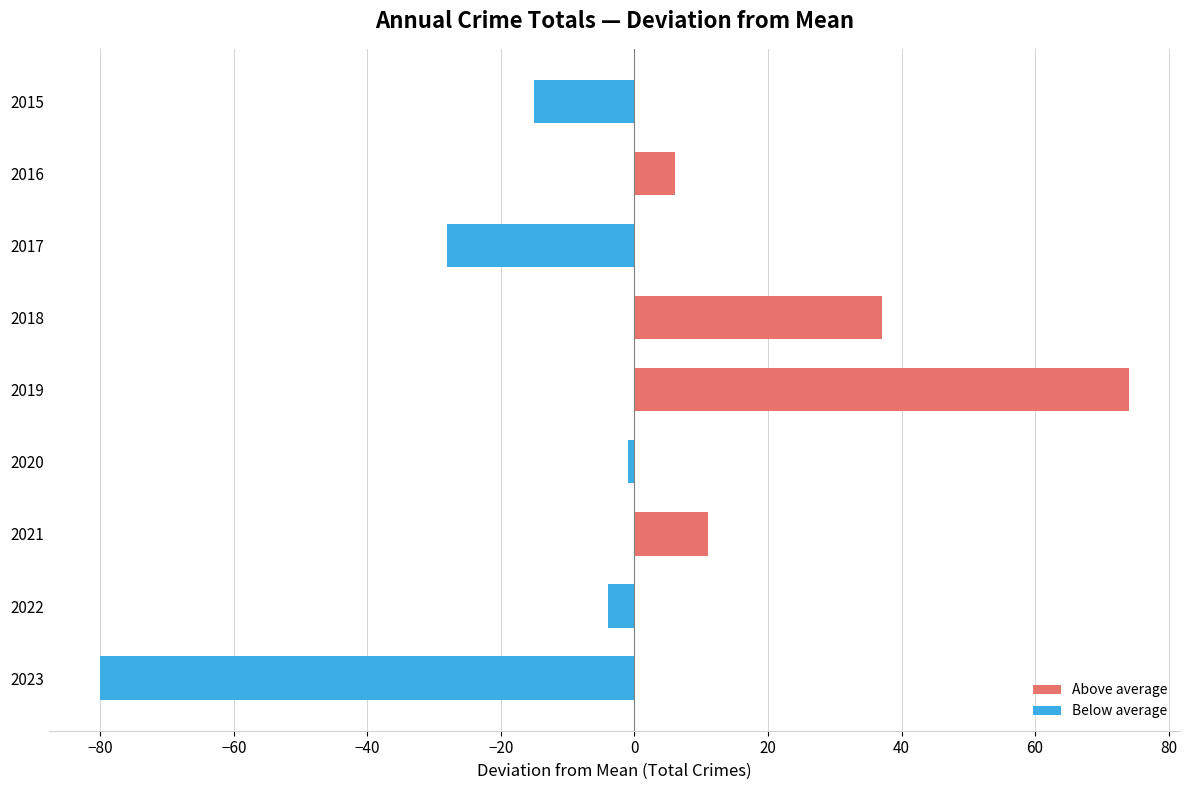

What is the sum of all Below average values?

-128